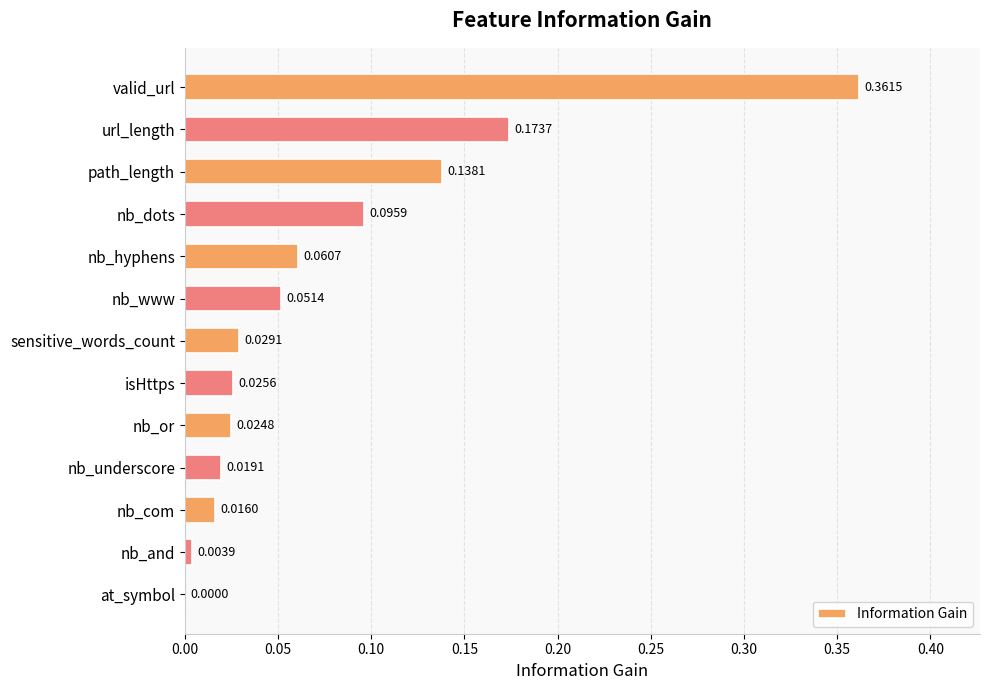

What is the sum of all values?

1.0